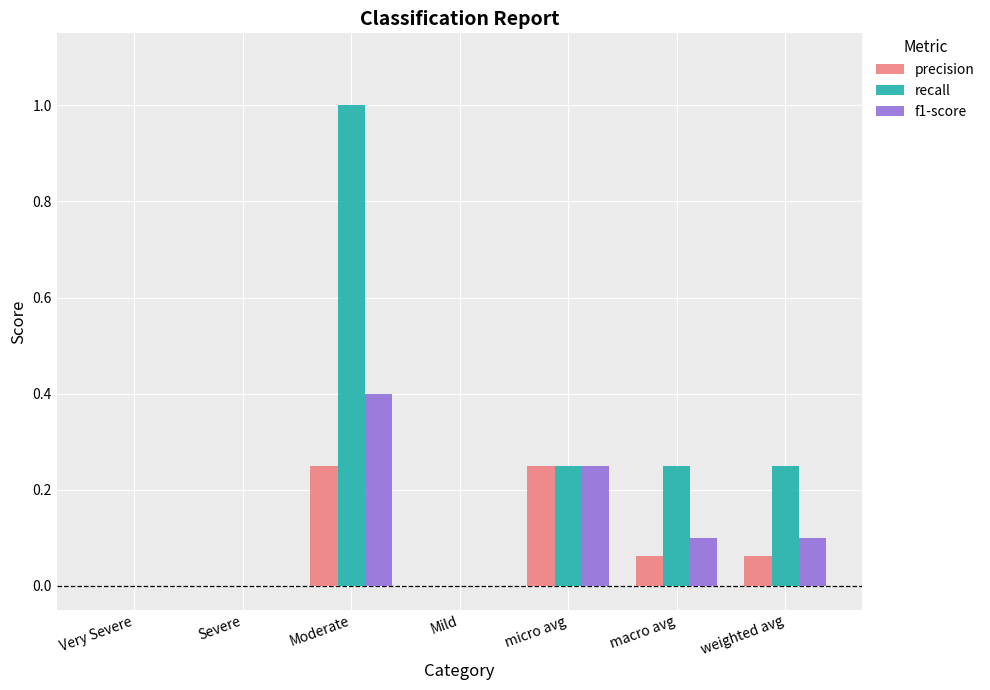

Are the bars horizontal?

No